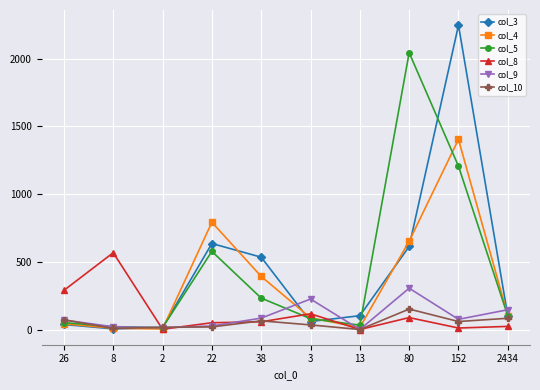

The col_9 series shows 75 at 152. True or false?

True